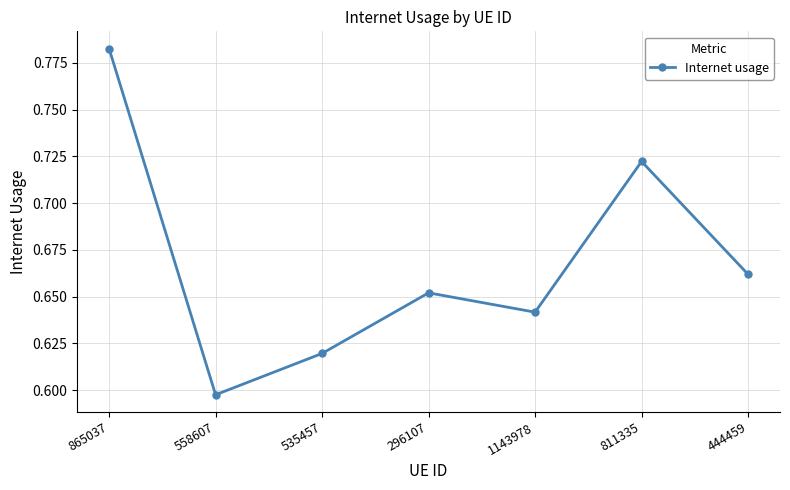

What is the label of the 7th point from the left?

444459